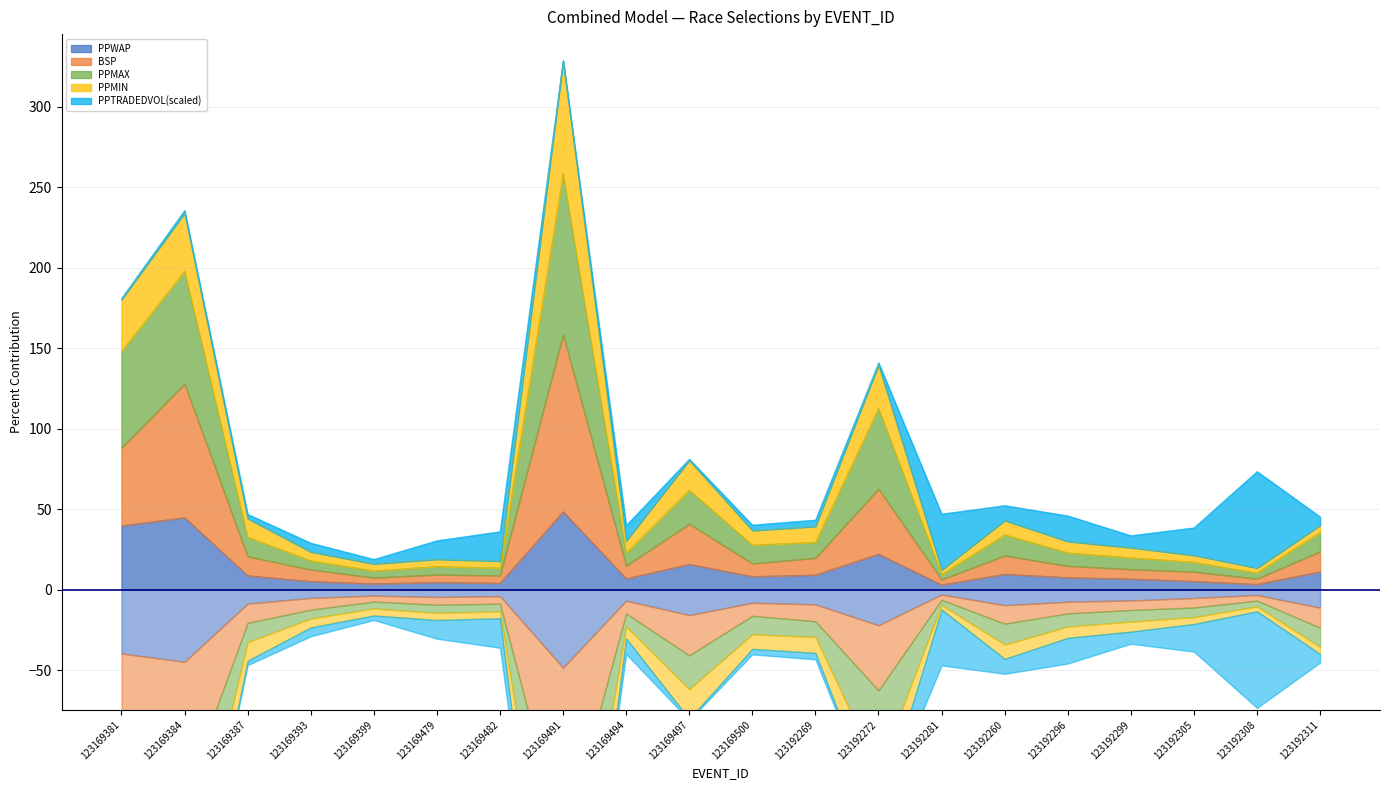

The PPMAX series shows 11.3 at 123192305. True or false?

False